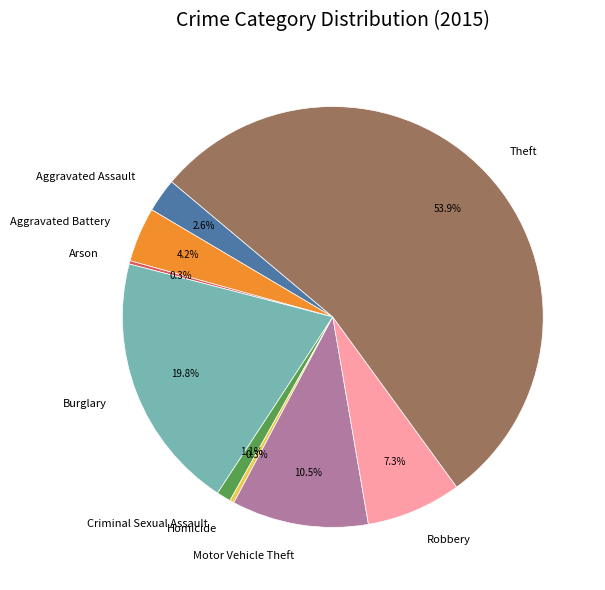

To the nearest percent, what is the combined percentage of Burglary and Criminal Sexual Assault?

21%